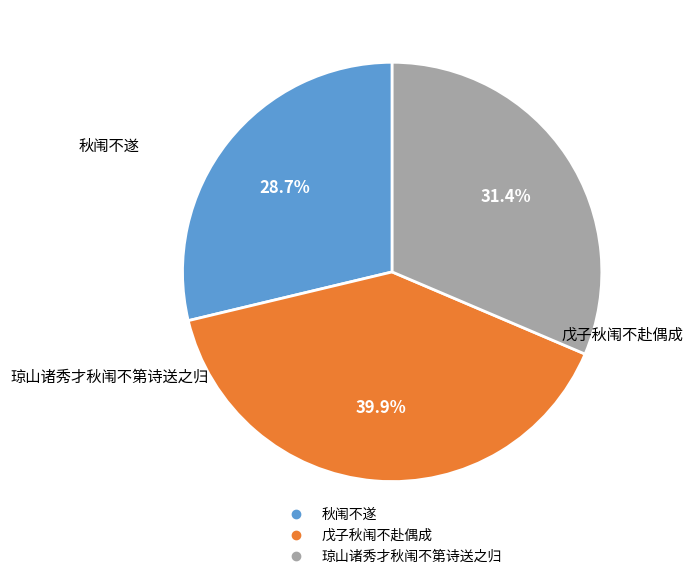

Which slice is the largest?

戊子秋闱不赴偶成